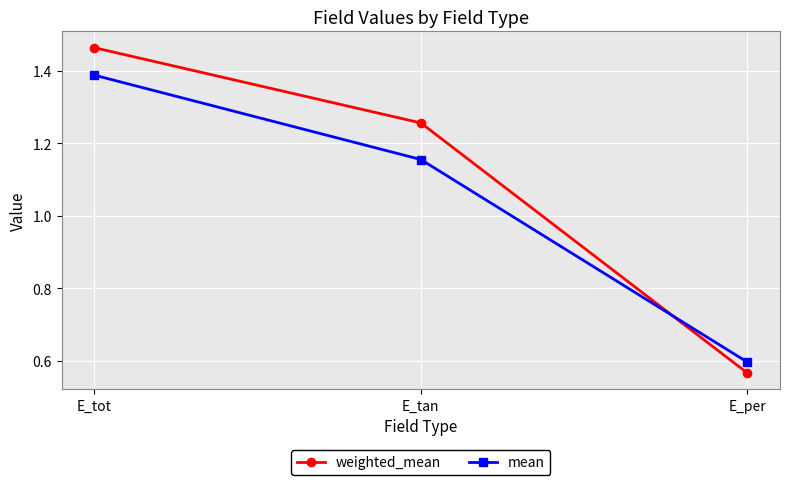

What position from the left is E_tan?

2